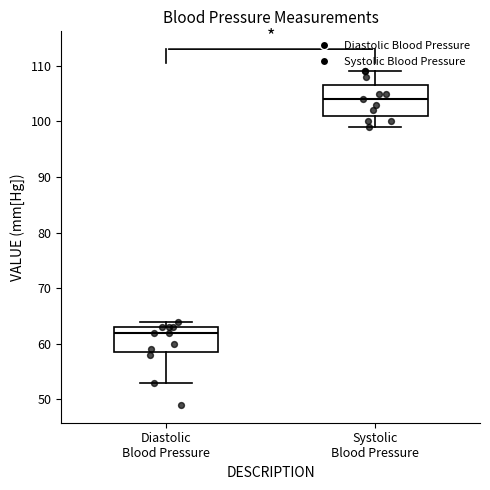

Reading left to right, transcribe this box plot: for each box, give where its median line is, the range the box spans, and where its two whiskers end, as read against the y-axis. The values are not printed on the chart, so give them approximately, as read against the axis.

Diastolic Blood Pressure: median 62, box 59 to 63, whiskers 53 to 64
Systolic Blood Pressure: median 104, box 101 to 107, whiskers 99 to 109